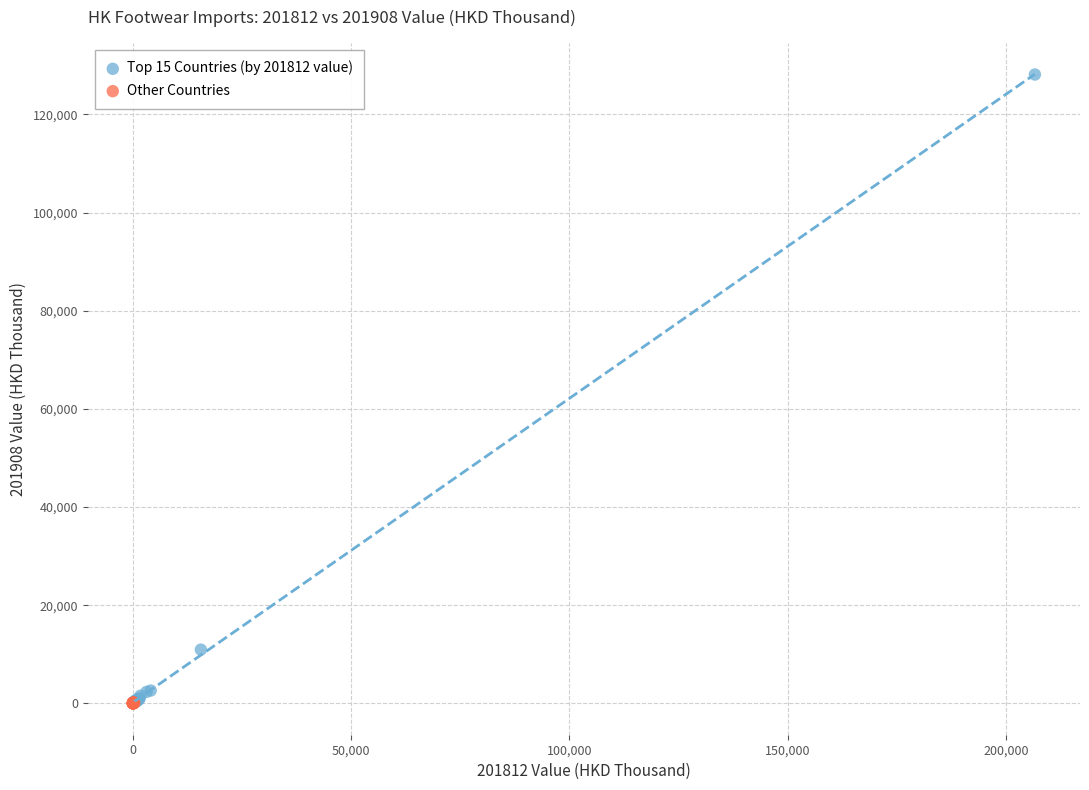

Which series has the widest spread of Y values?

Top 15 Countries (by 201812 value)